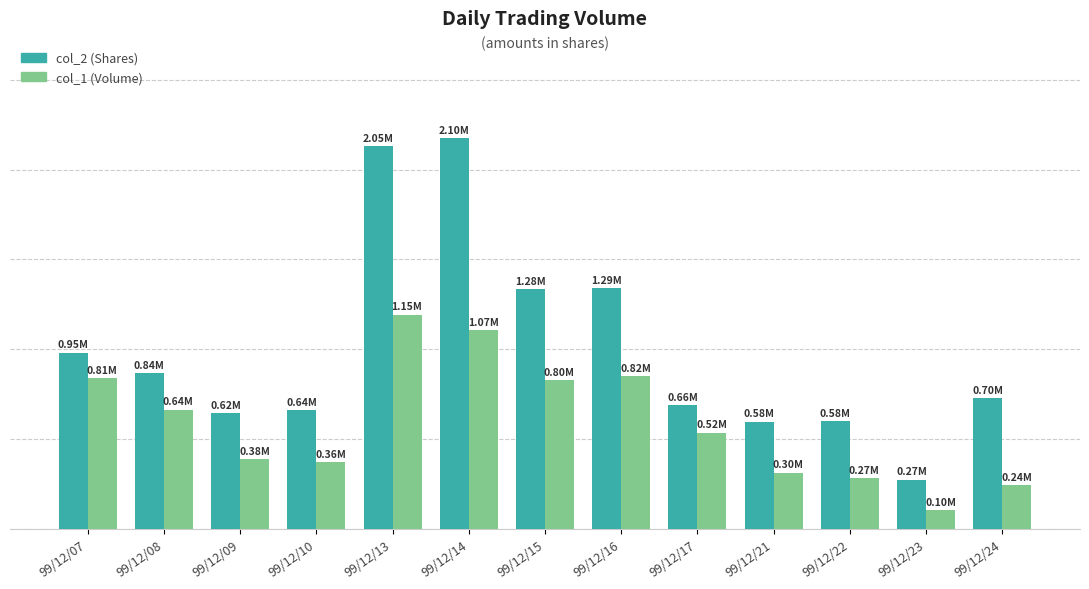

At which category does the chart reach its minimum across all series?

99/12/23